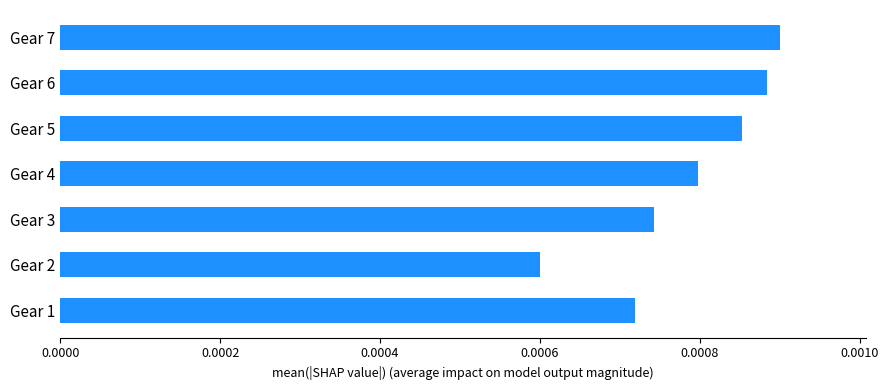

At which label is the value closest to 0?

Gear 2